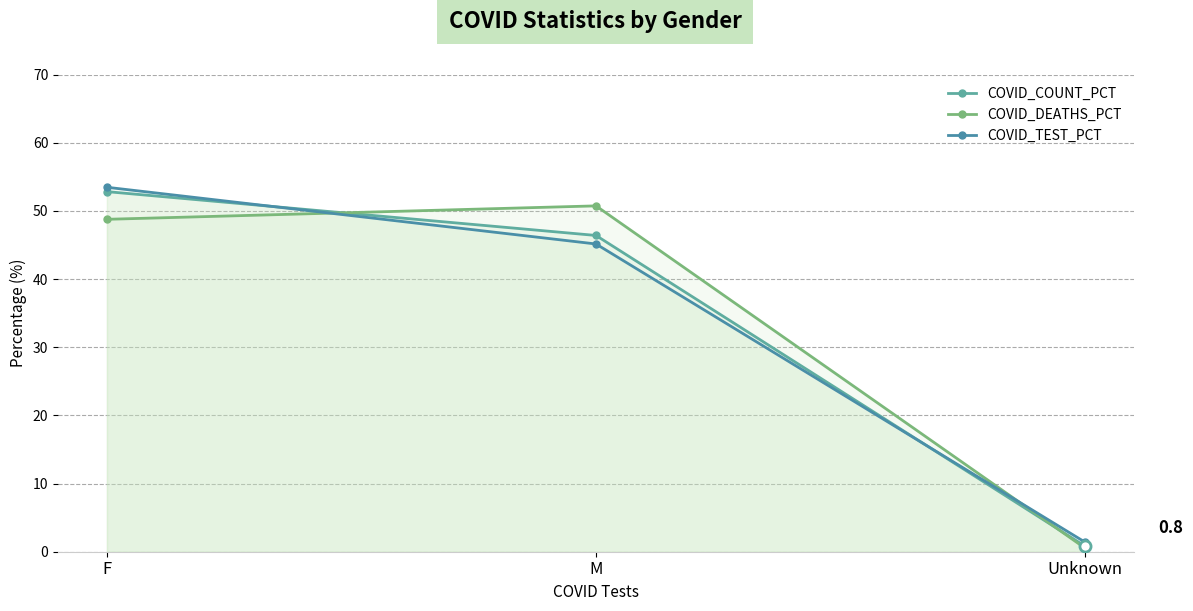

What value does the COVID_COUNT_PCT series have at M?

46.4